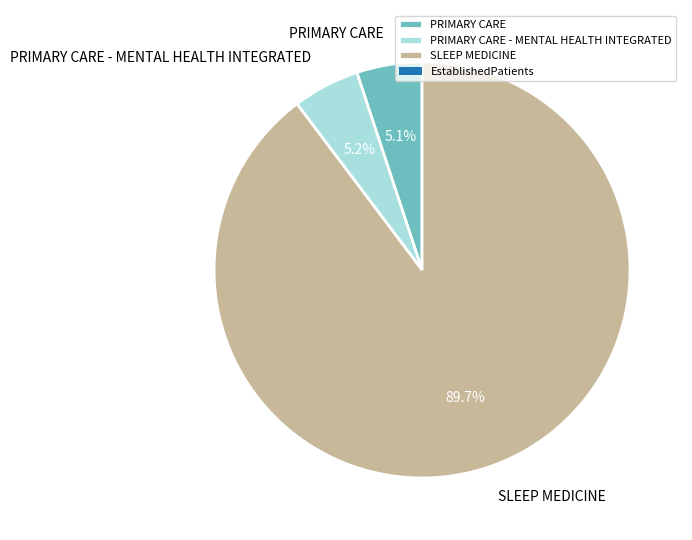

True or false: SLEEP MEDICINE accounts for 96% of the total.

False